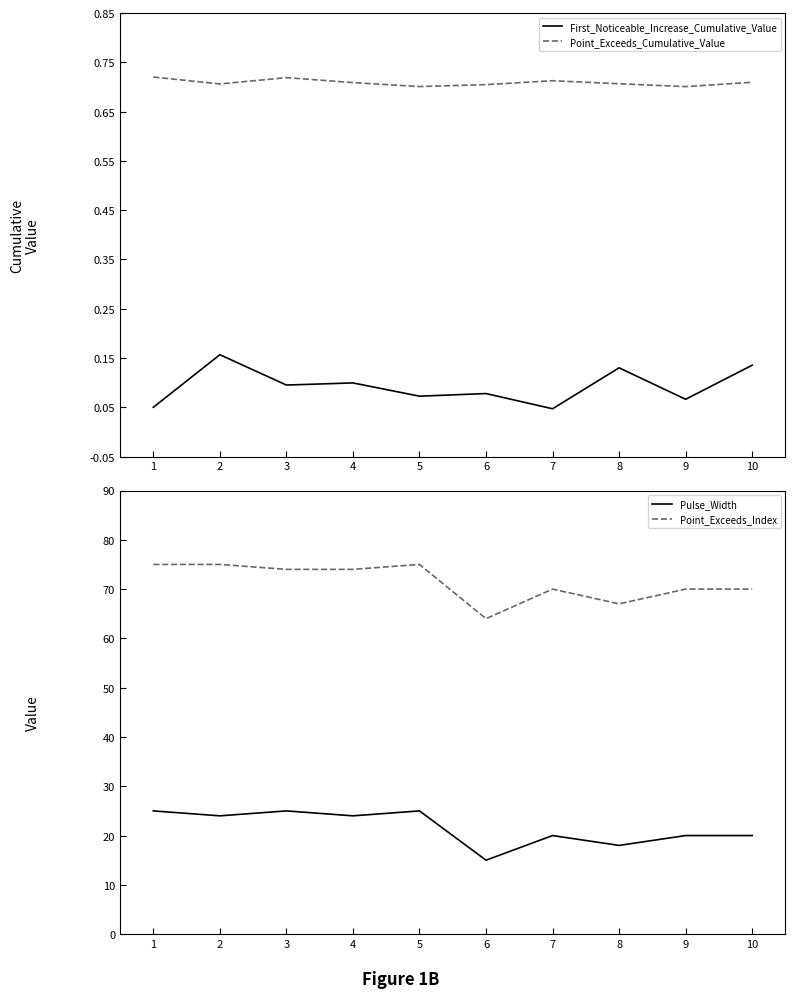

At which label does Point_Exceeds_Index reach its peak?

1